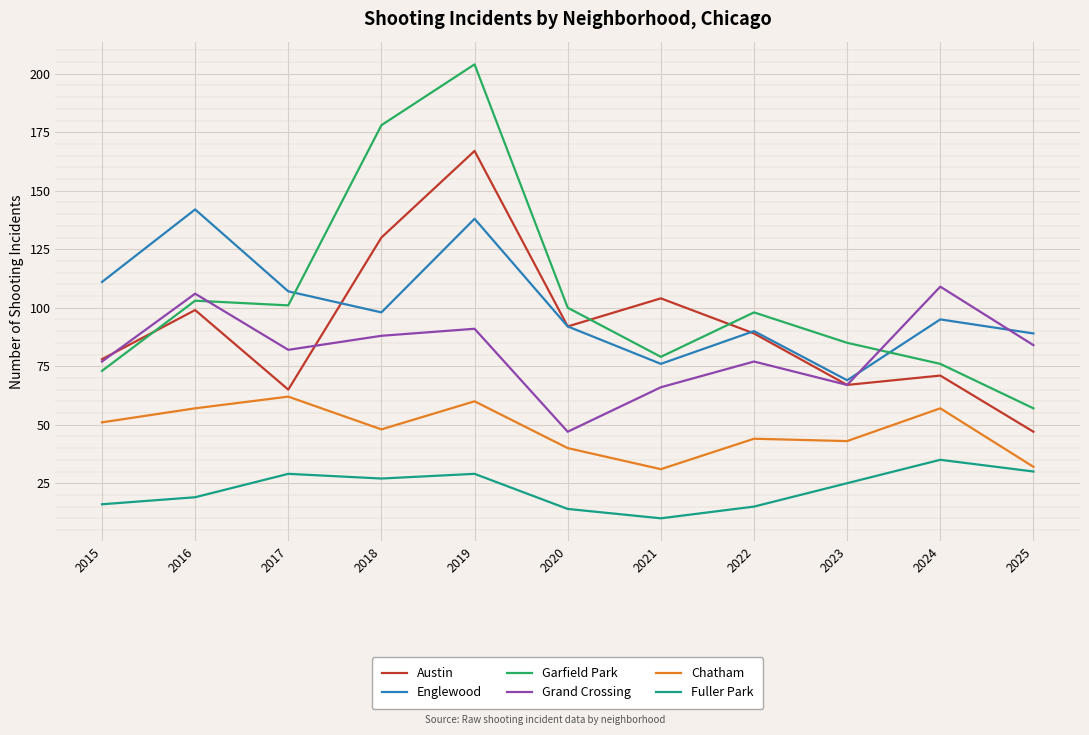

At which label does Grand Crossing first exceed 82?

2016